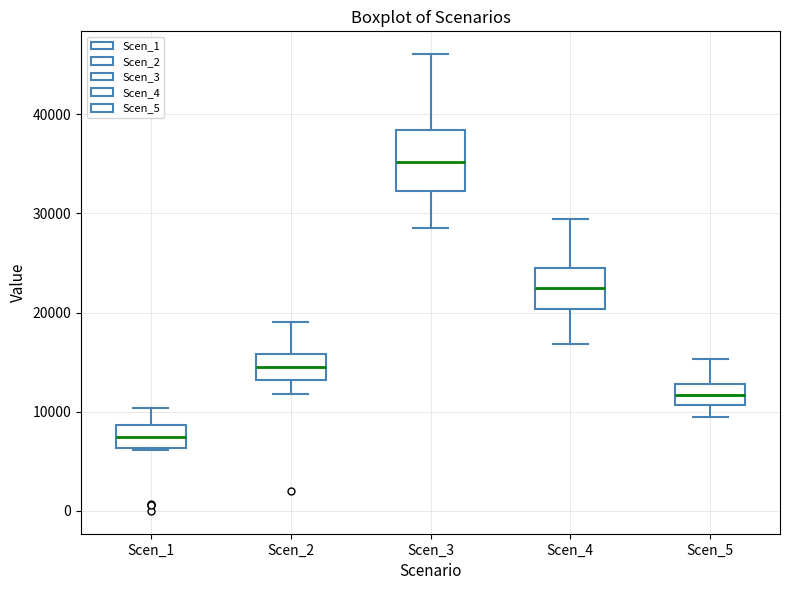

Comparing the boxes themselves (not the whiskers), which one is the tallest?

Scen_3